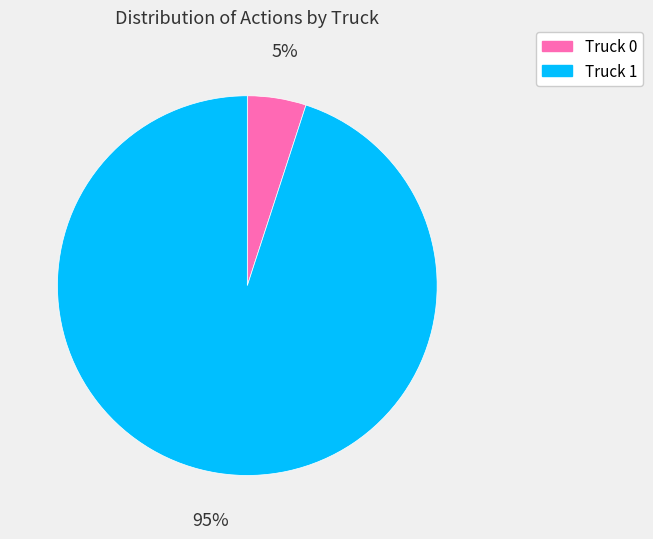

True or false: Truck 0 accounts for 5% of the total.

True